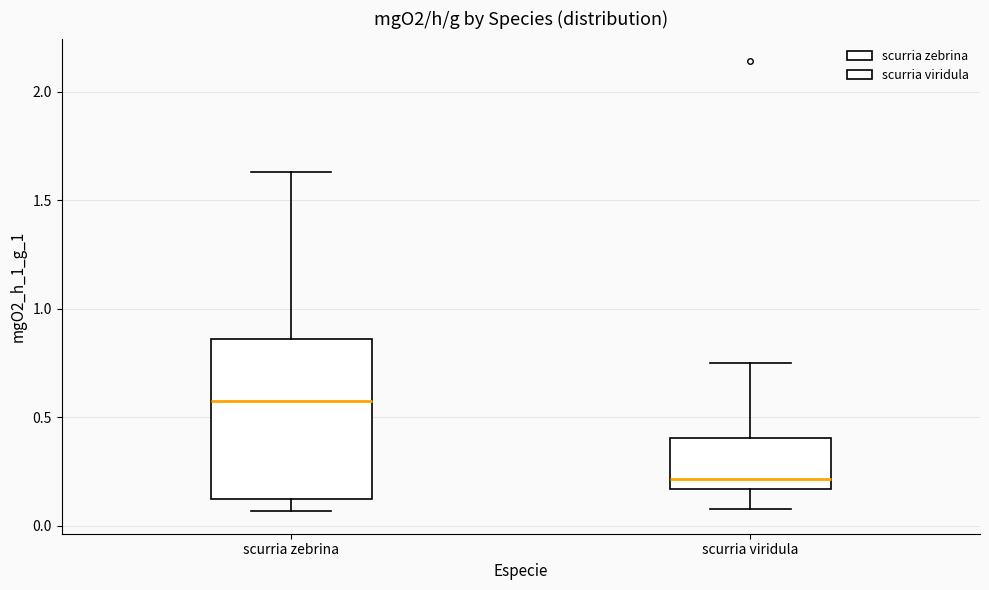

Where does the lower whisker of the box for scurria viridula end on the y-axis? The values are not printed on the chart, so give them approximately, as read against the axis.

0.10